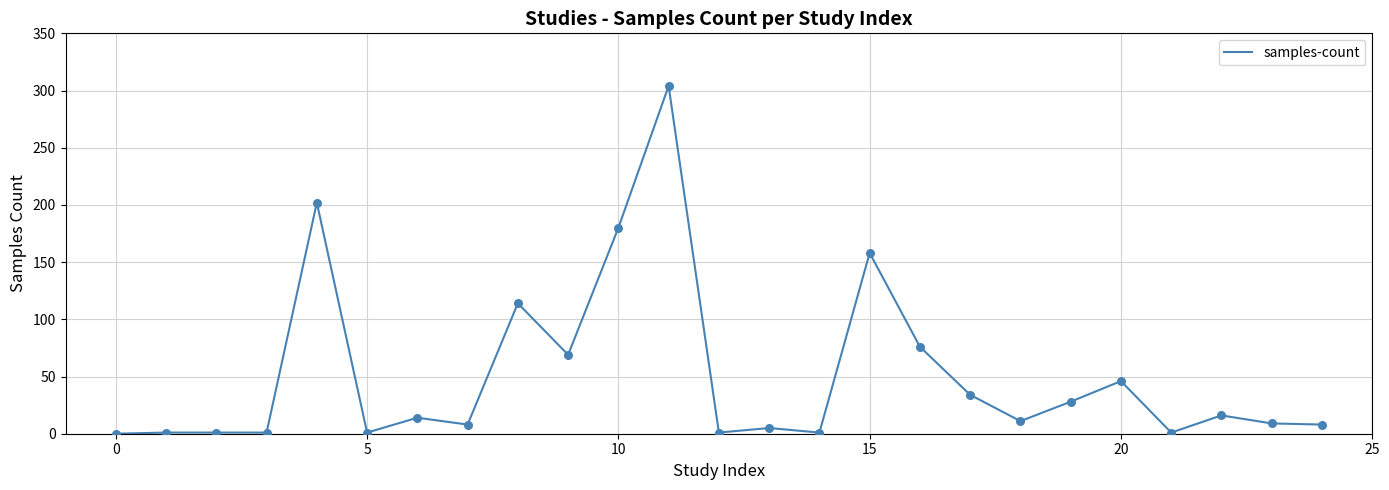

What is the maximum value shown in the chart?

304